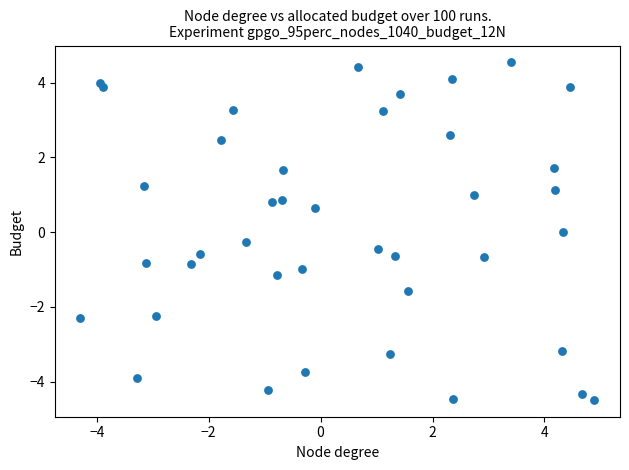

What is the range of X values (max minus min)?

9.2